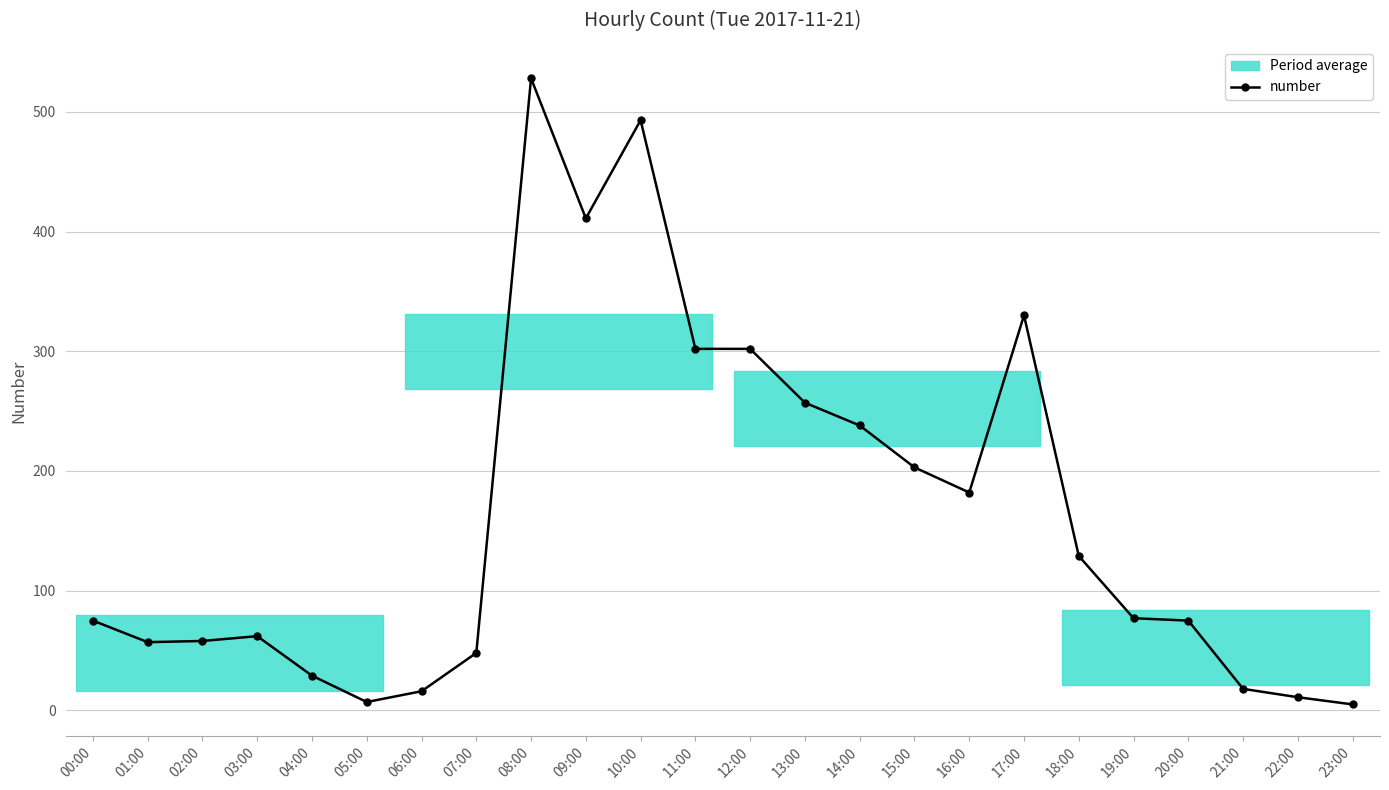

Rank the categories by value from lowest to highest.

23:00, 05:00, 22:00, 06:00, 21:00, 04:00, 07:00, 01:00, 02:00, 03:00, 00:00, 20:00, 19:00, 18:00, 16:00, 15:00, 14:00, 13:00, 11:00, 12:00, 17:00, 09:00, 10:00, 08:00